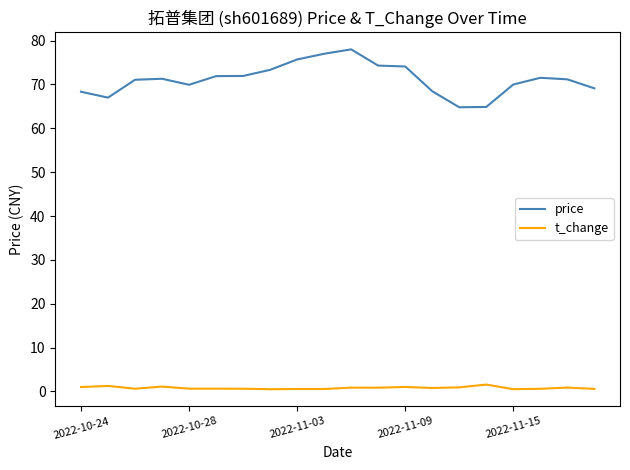

Rank the series by their maximum value, from lowest to highest.

t_change, price